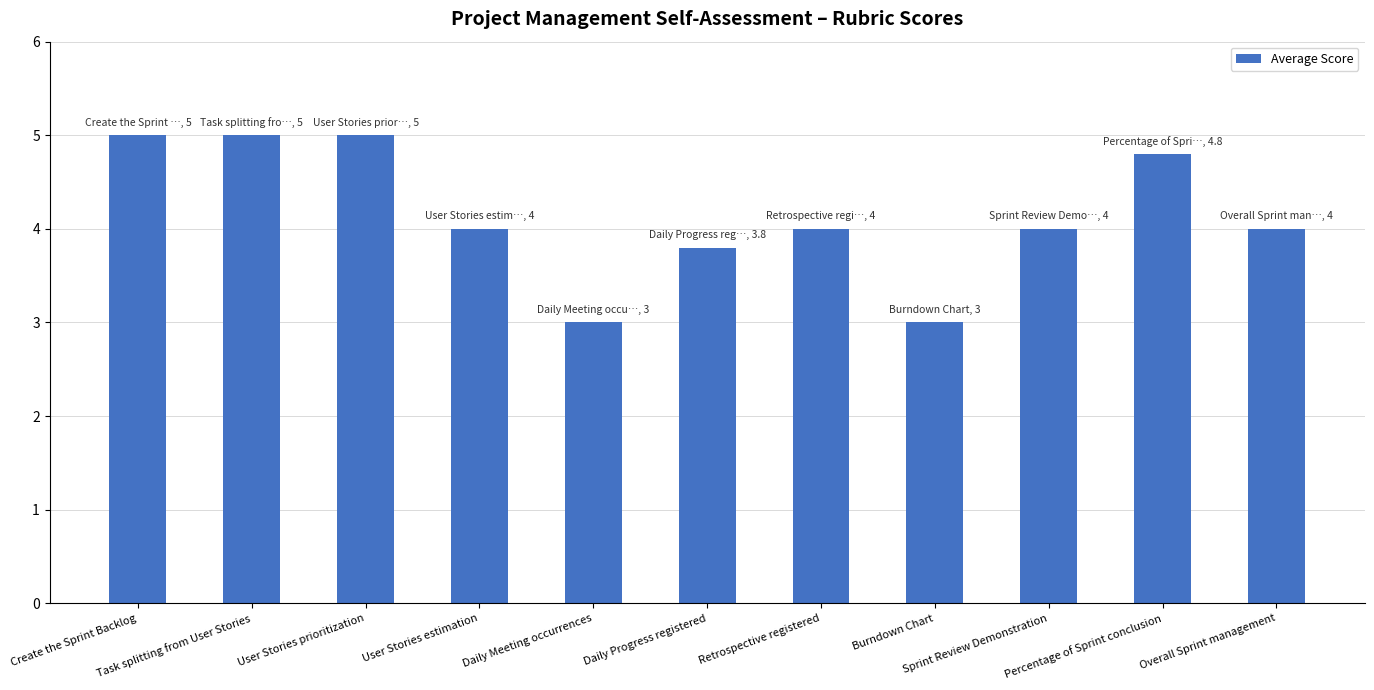

What is the difference between the second highest and second lowest values?

2.0